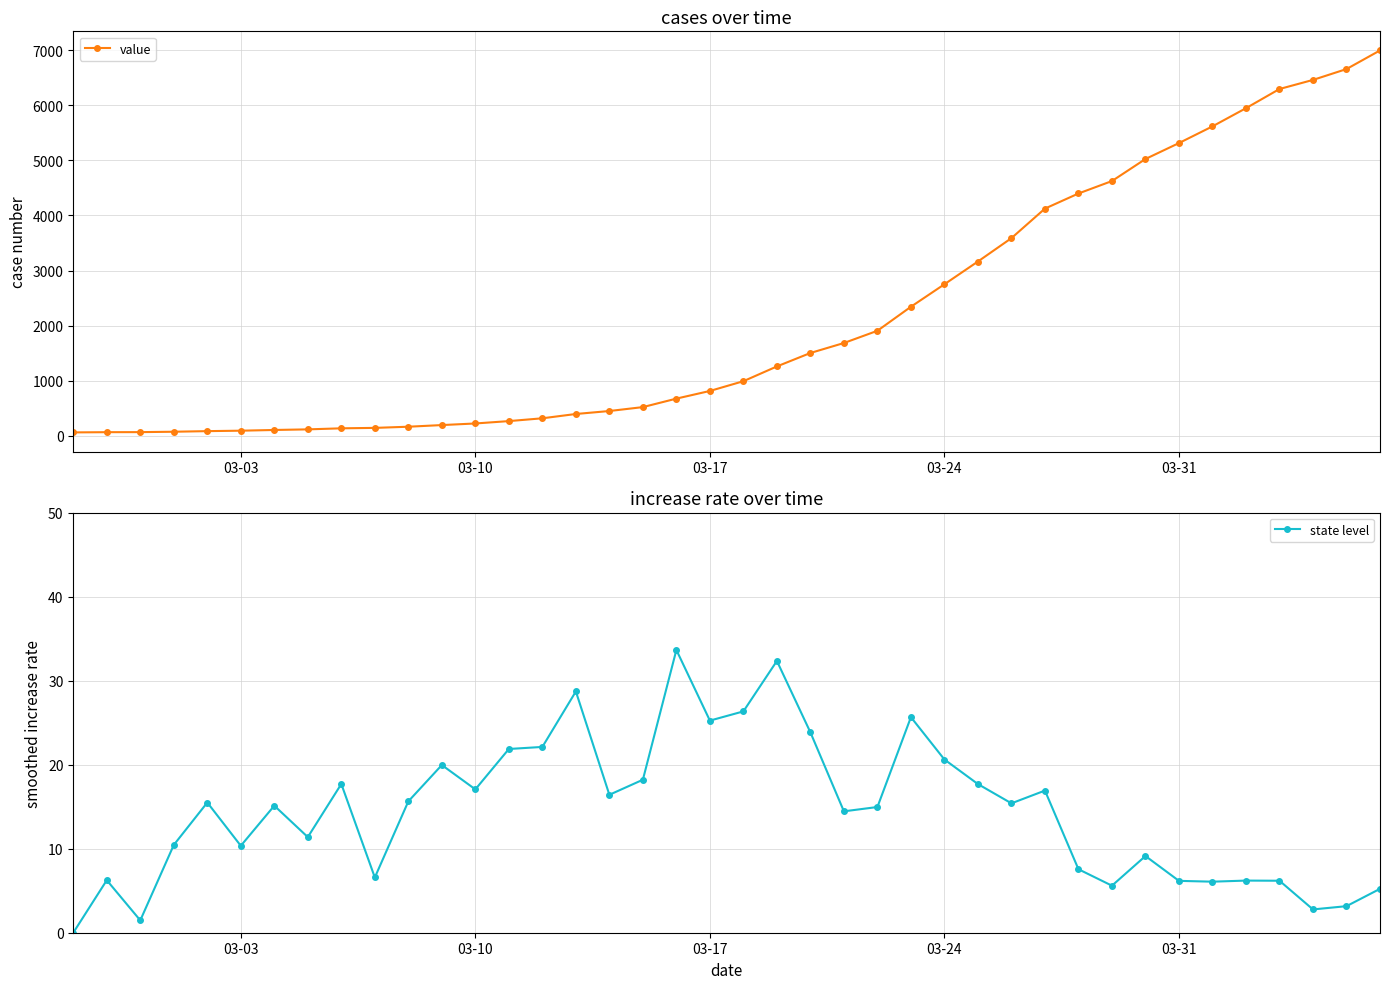

What is the average value of the value series?

2142